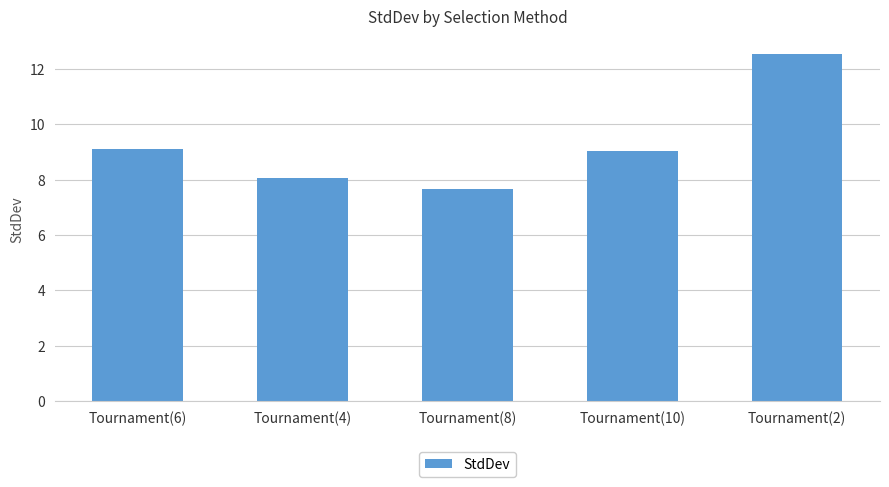

What is the average value?

9.3